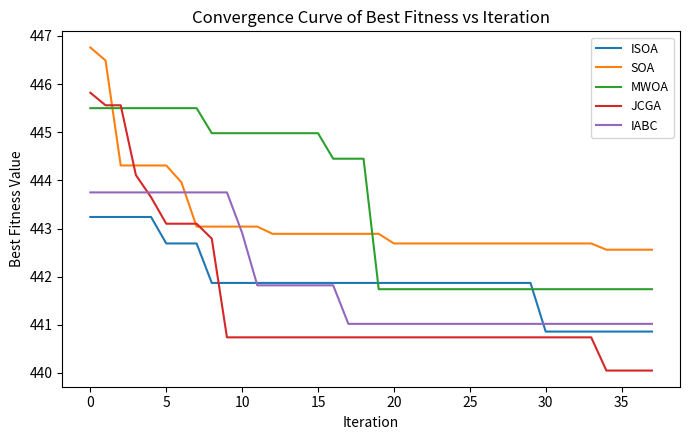

Which series has the widest spread of values?

JCGA